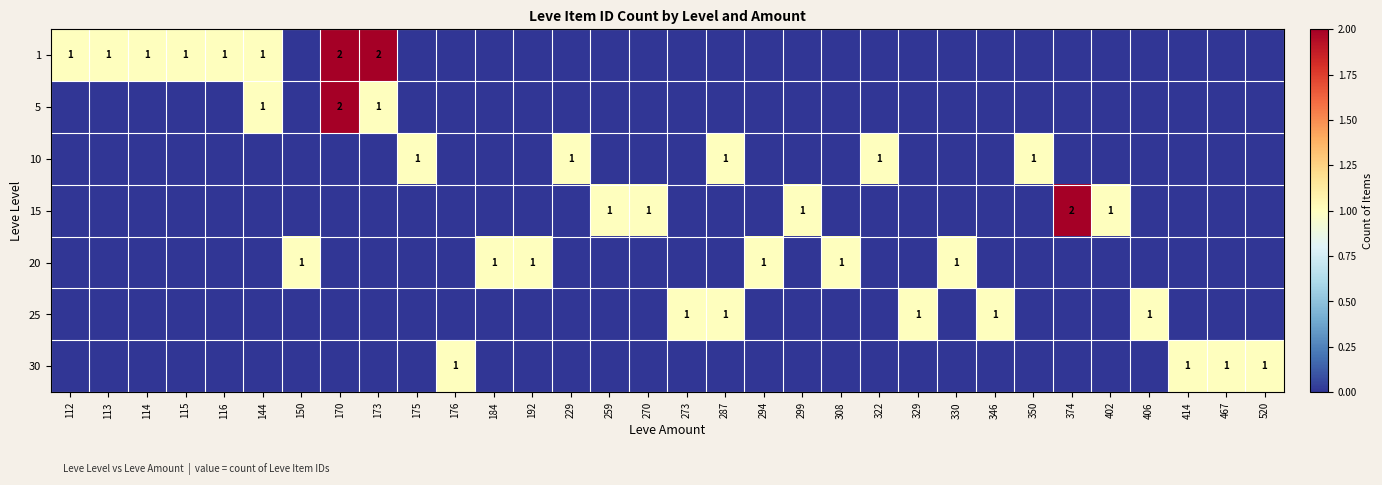

The value of 1 at 116 is 1. True or false?

True